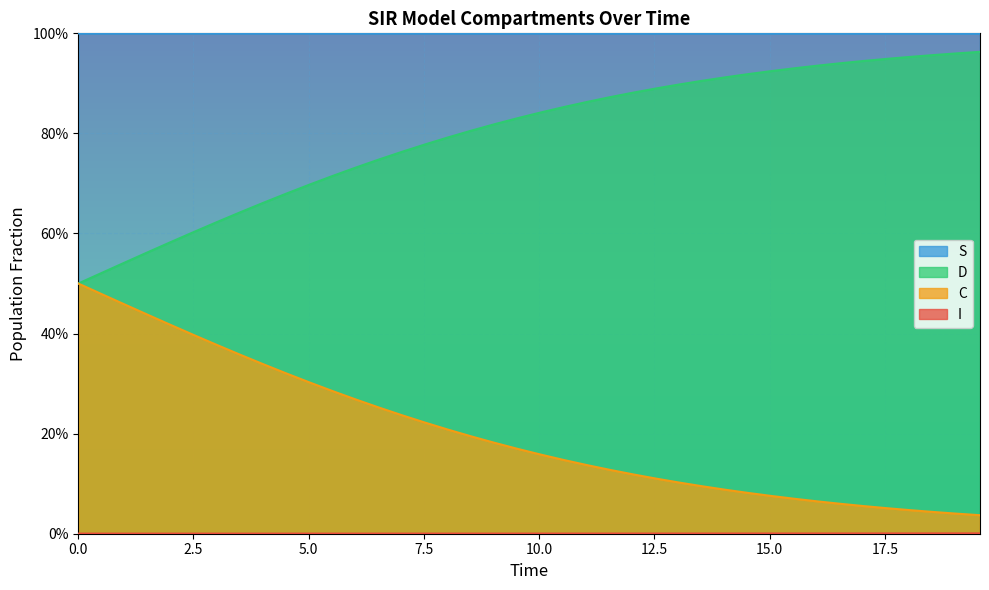

Which series has the largest total across all categories?

S